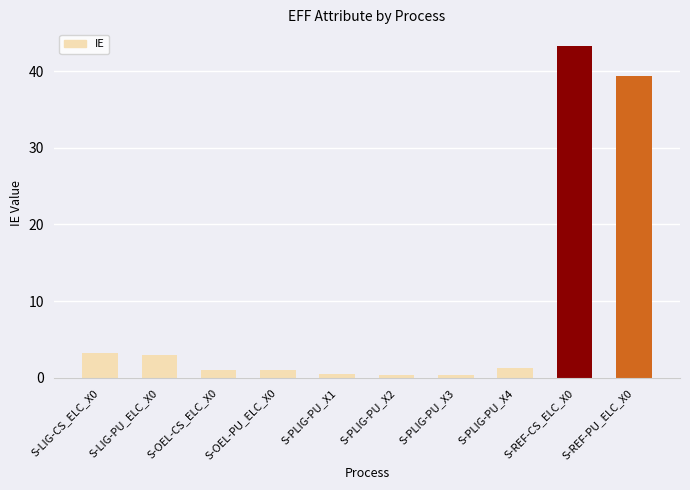

Where does the data first go above 1?

S-LIG-CS_ELC_X0